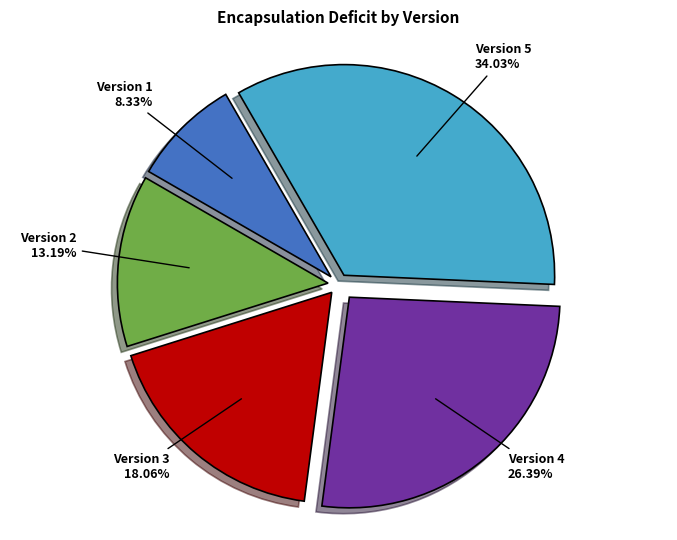

Count the number of slices in the pie.

5